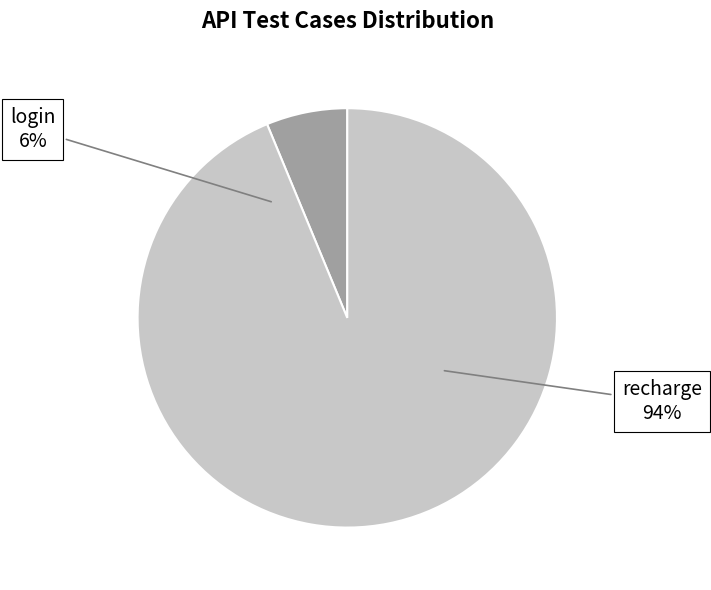

Do recharge and login together represent more than half of the pie?

Yes